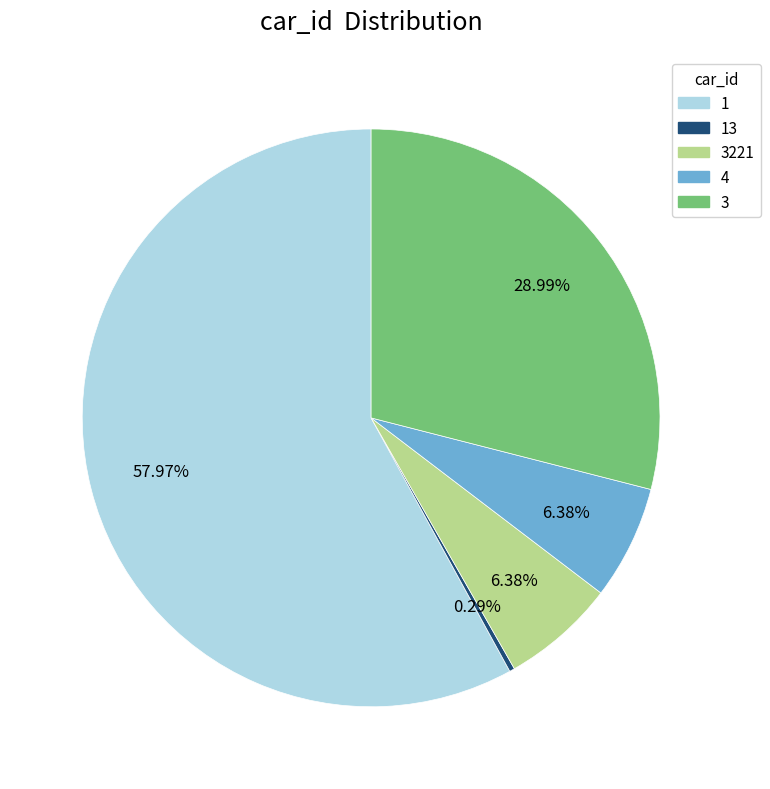

Does any single category account for the majority?

Yes